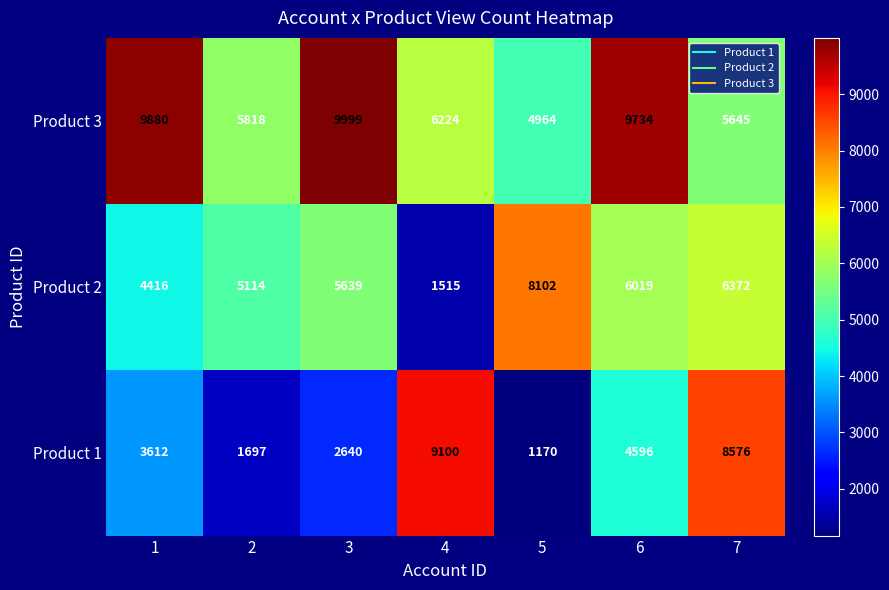

What is the average value of the Product 3 series?

7466